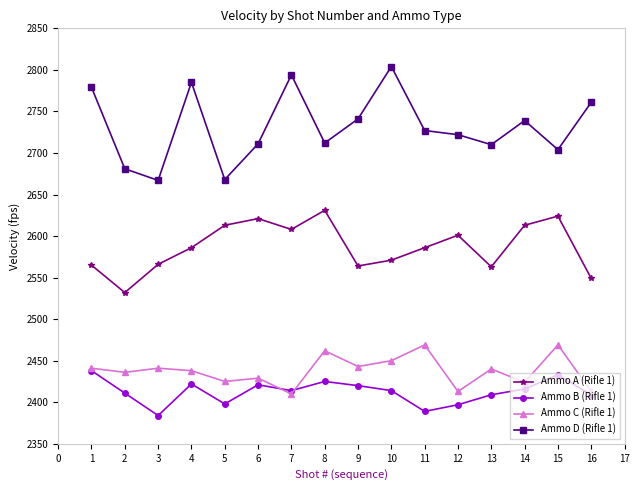

True or false: Ammo A (Rifle 1) has more than 0 interior local peaks.

True